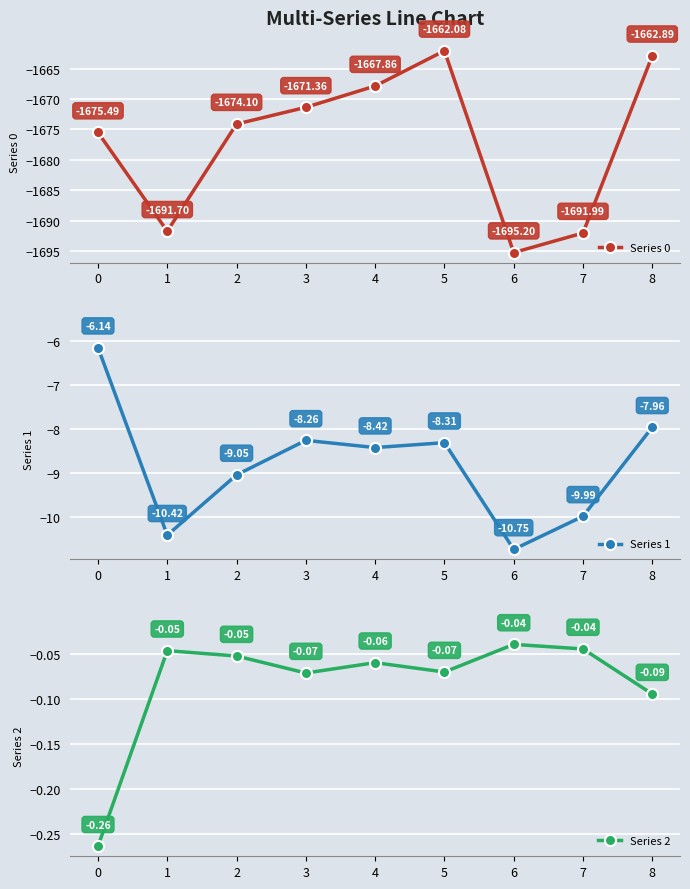

Reading left to right, list all the values displayed in this chart.

Series 0: -1675.5	-1691.7	-1674.1	-1671.4	-1667.9	-1662.1	-1695.2	-1692.0	-1662.9
Series 1: -6.1	-10.4	-9.0	-8.3	-8.4	-8.3	-10.7	-10.0	-8.0
Series 2: -0.3	-0.0	-0.1	-0.1	-0.1	-0.1	-0.0	-0.0	-0.1